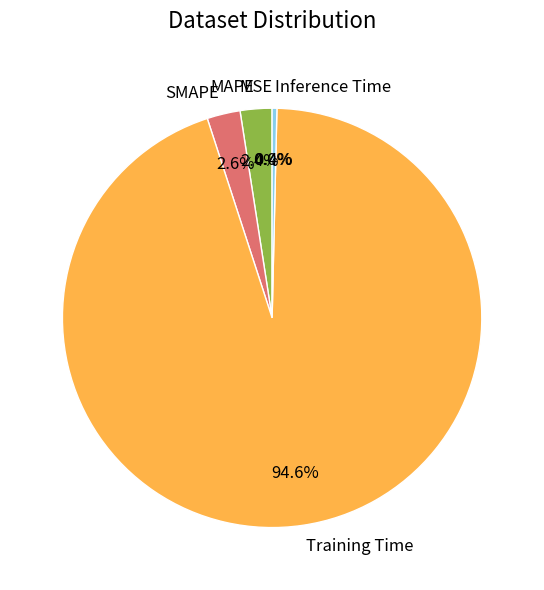

To the nearest percent, what is the difference between the largest and smallest slice percentages?

95%